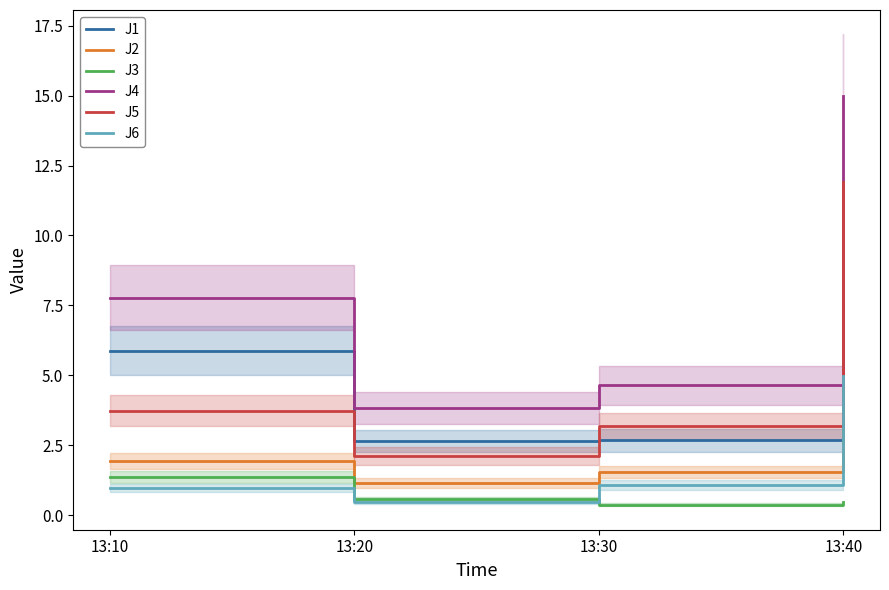

Which category has the highest value across all series?

13:40